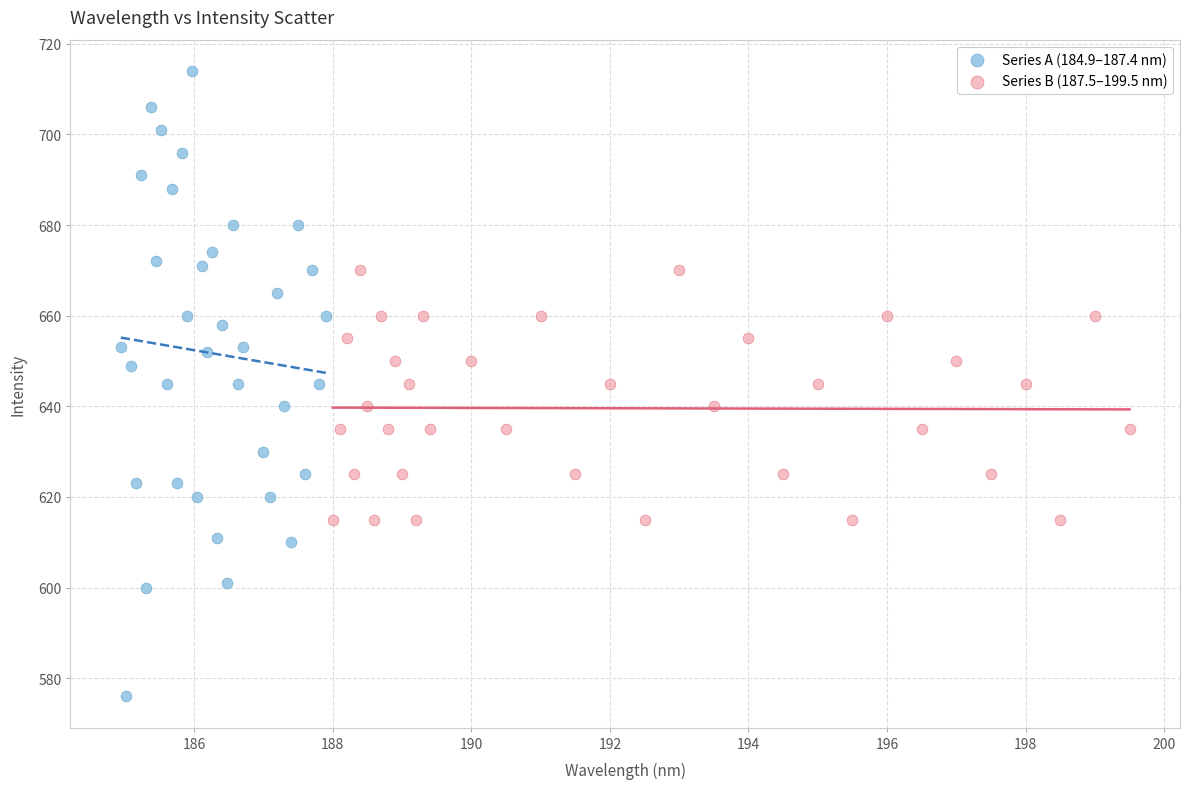

Which series contains the highest Y value?

Series A (184.9–187.4 nm)